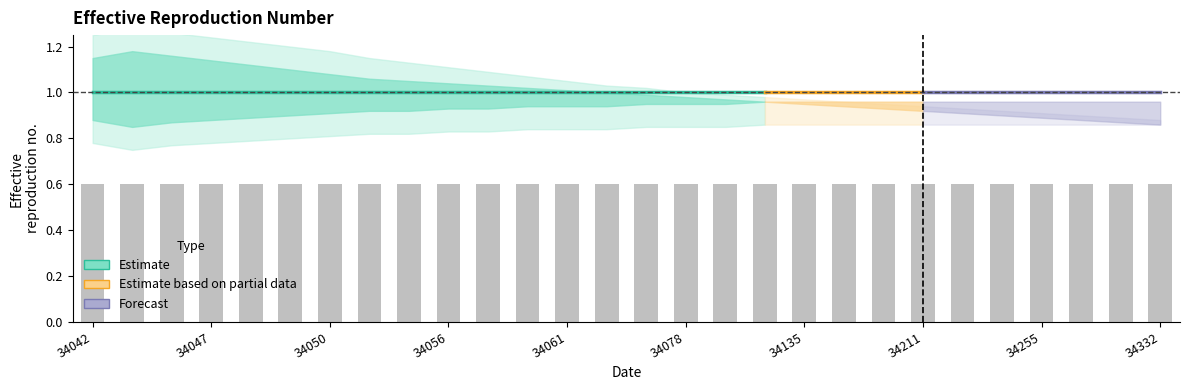

Which category has the highest value across all series?

34044